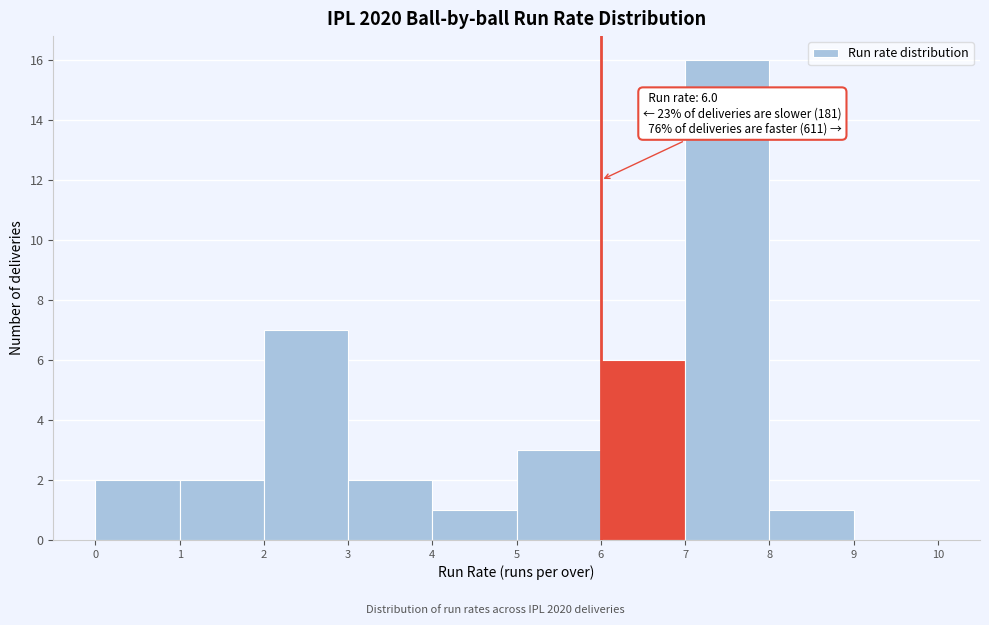

Over which range of the x-axis is the bar tallest?

7 to 8